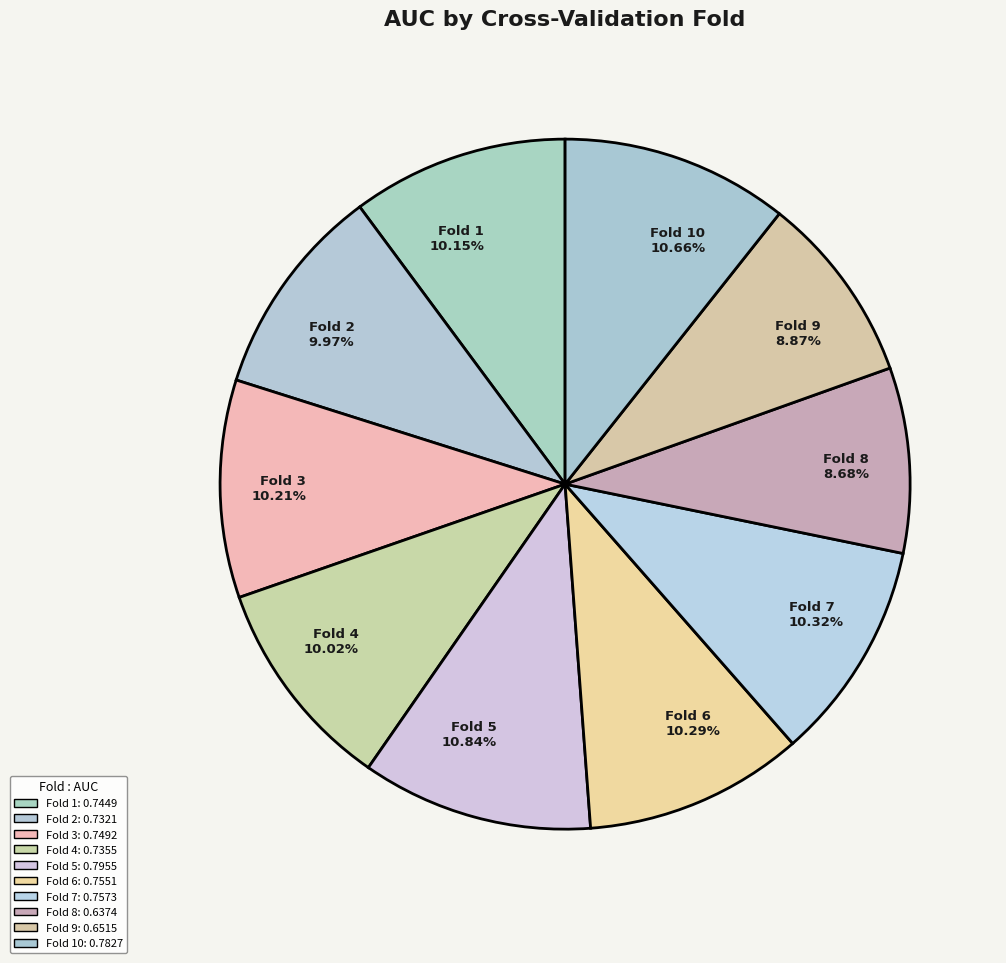

Is Fold 10 the majority of the pie?

No